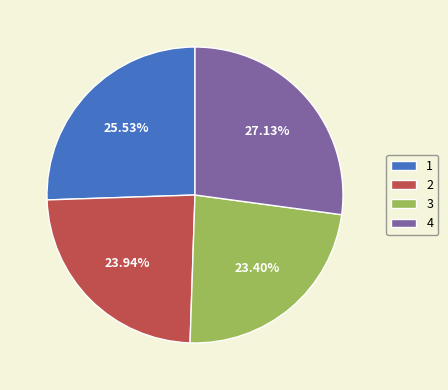

Is it true that 4 is 27% of the pie?

True